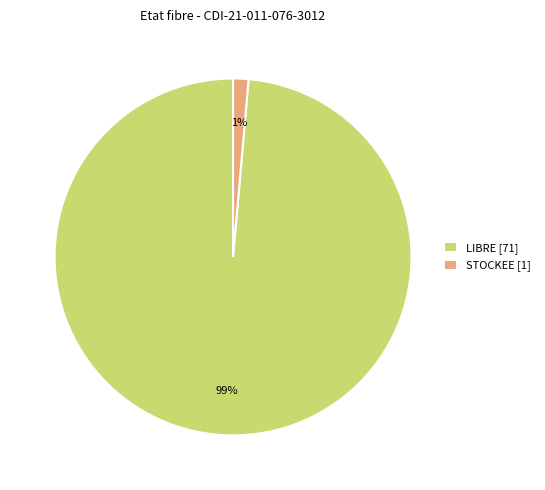

To the nearest percent, what percentage of the pie is LIBRE [71]?

99%